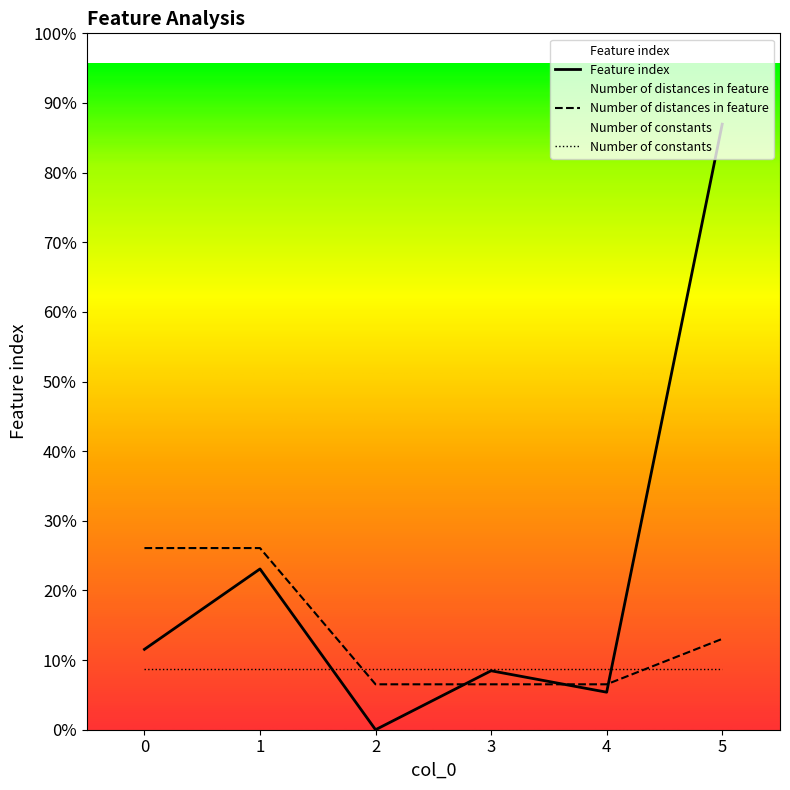

Does the chart display data point markers on the line(s)?

No